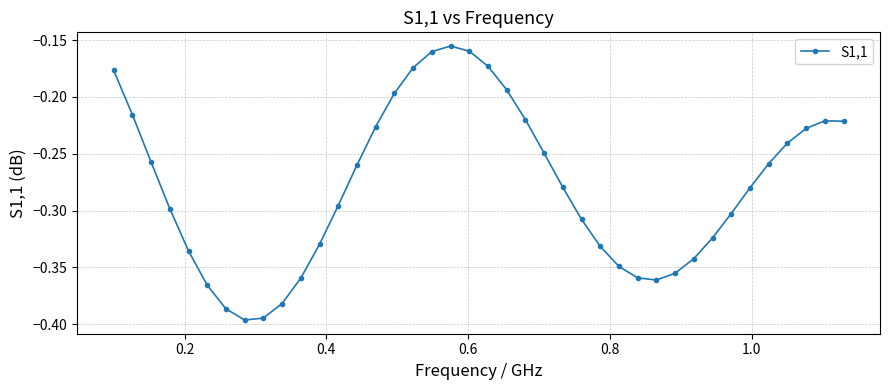

Does the chart have visible grid lines?

Yes